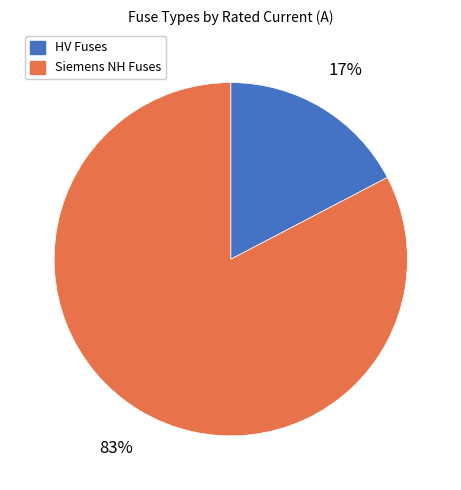

Is there a majority slice in this chart?

Yes